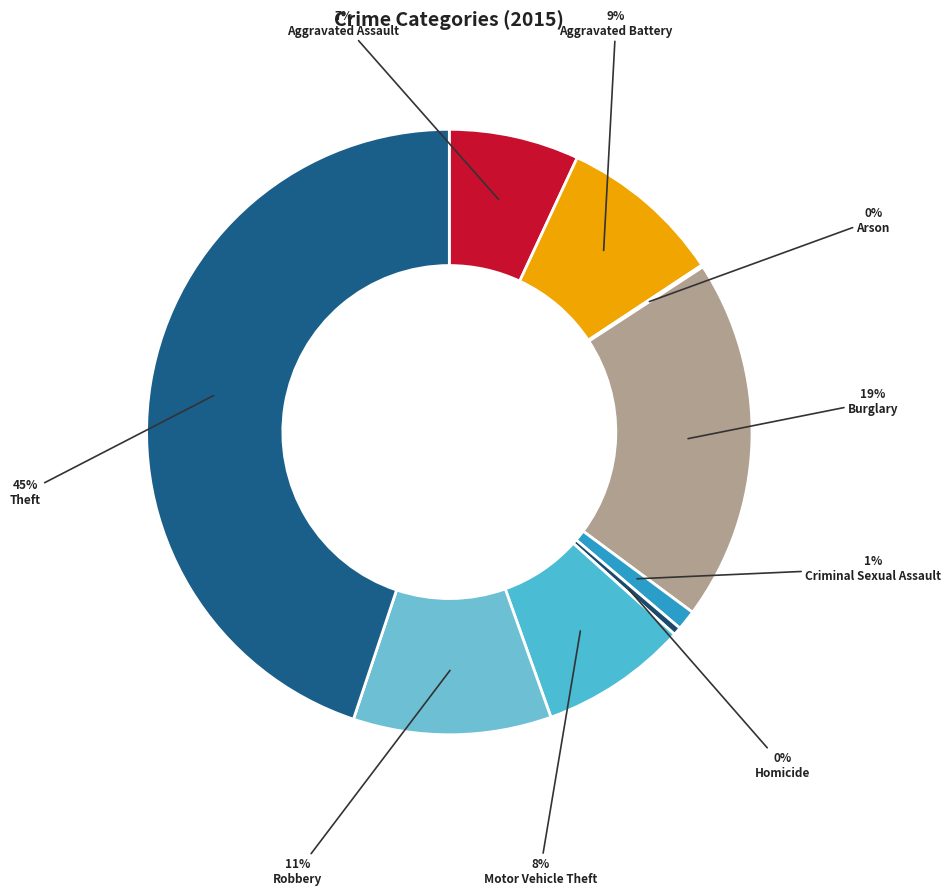

Do Homicide and Burglary together represent more than half of the pie?

No